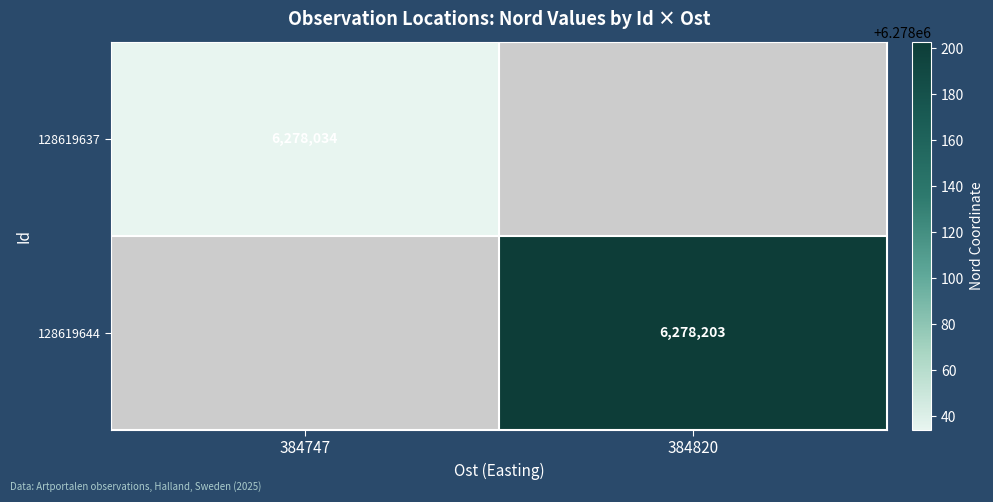

The 128619644 series shows 6278203 at 384820. True or false?

True